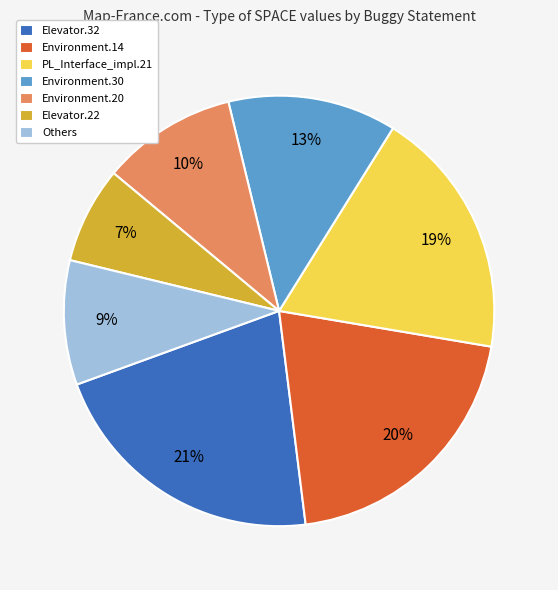

Rank the categories by value from highest to lowest.

Elevator.32, Environment.14, PL_Interface_impl.21, Environment.30, Environment.20, Others, Elevator.22